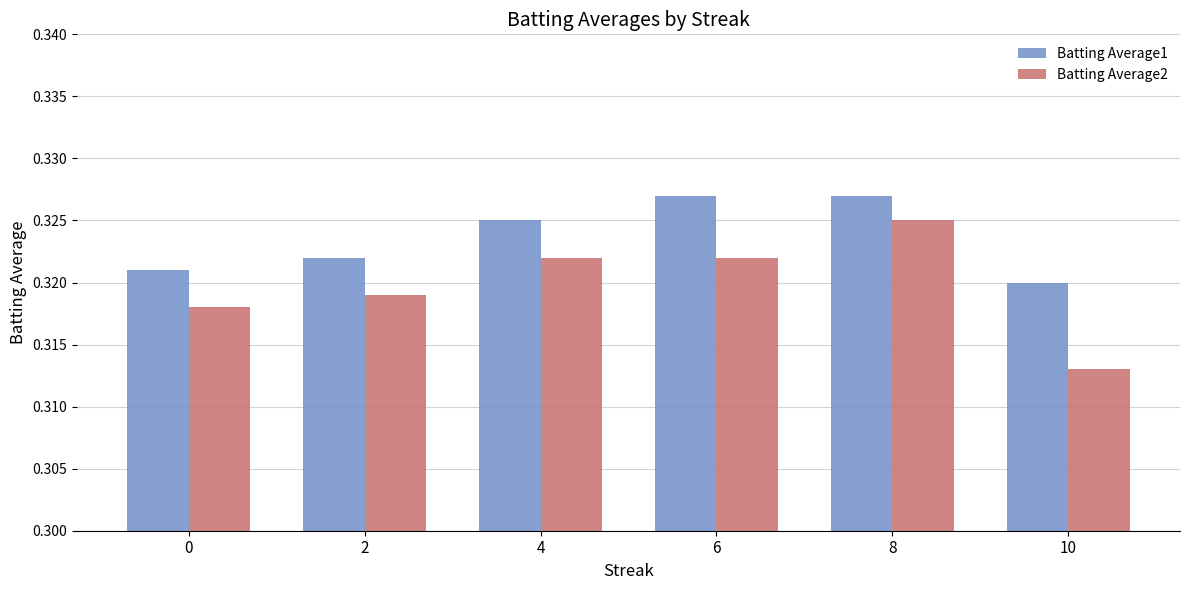

Count the number of categories in the chart.

6